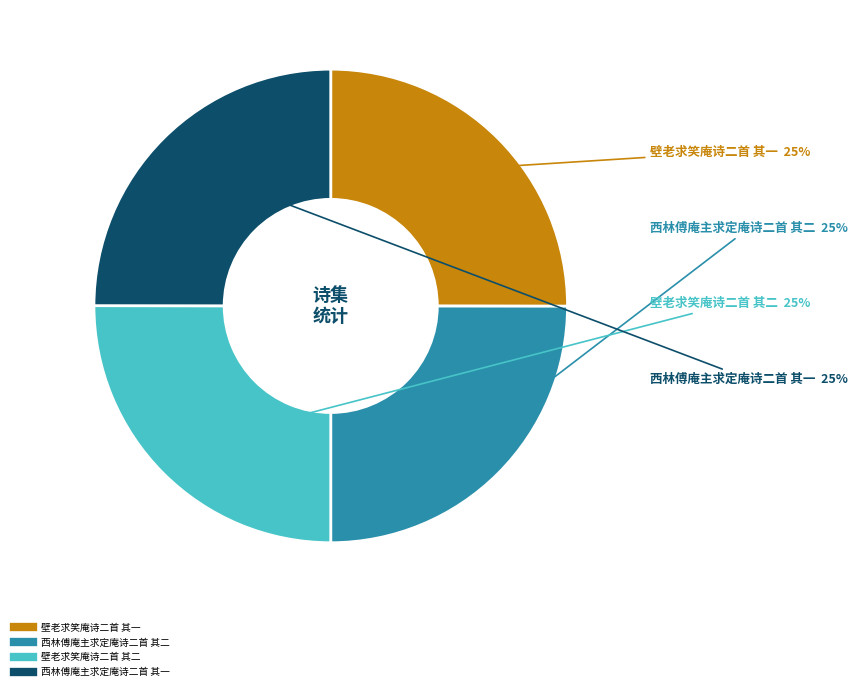

To the nearest percent, what is the combined percentage of 西林傅庵主求定庵诗二首 其一 and 壁老求笑庵诗二首 其二?

50%